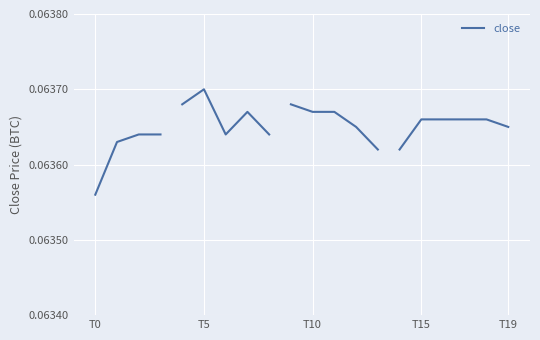

What is the sum of the values at T10 and T0?

0.1